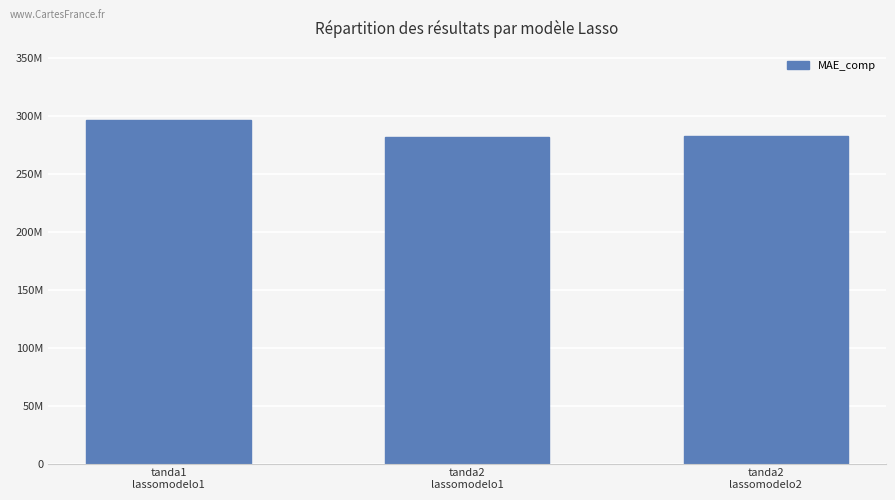

Are the bars grouped side by side (vs. stacked)?

No